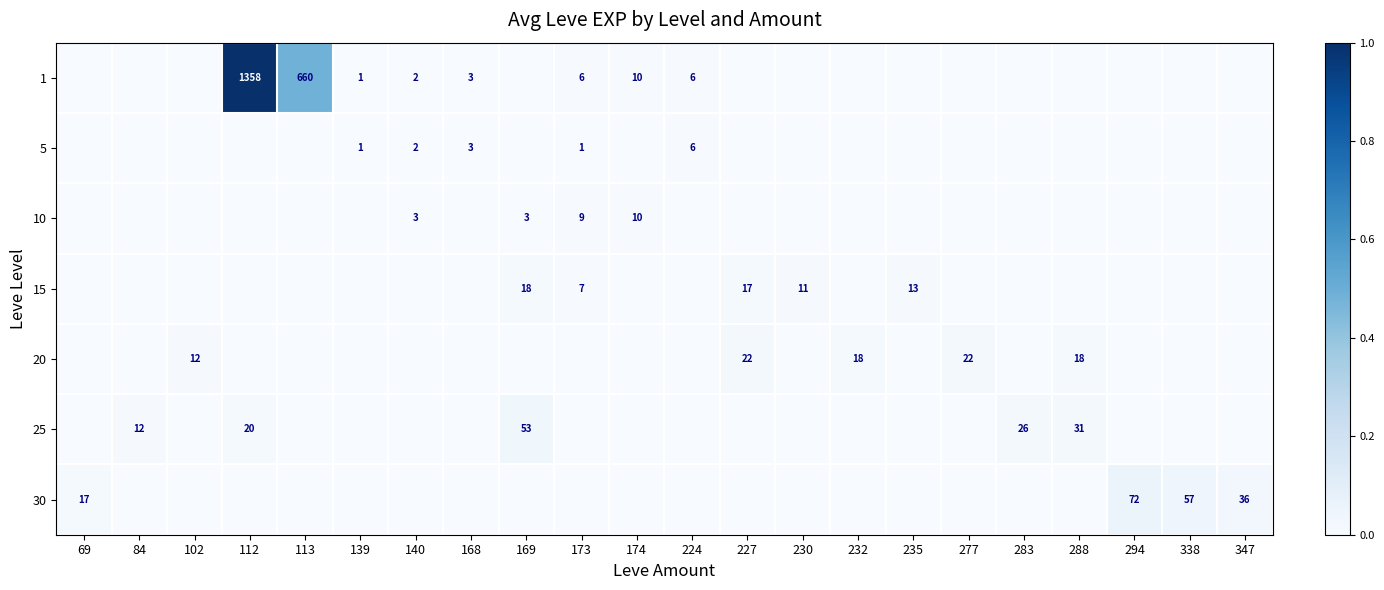

Is the value of 1 at 168 greater than the value of 5 at 173?

Yes